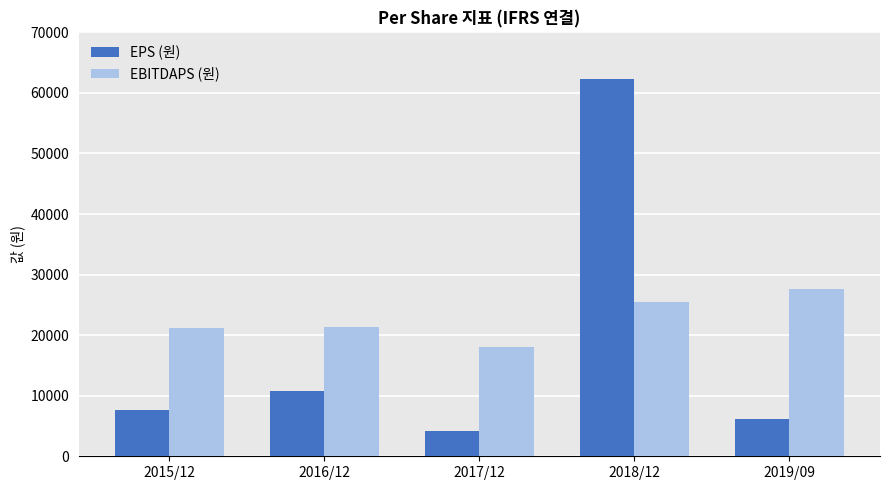

What is the minimum value shown in the chart?

4248